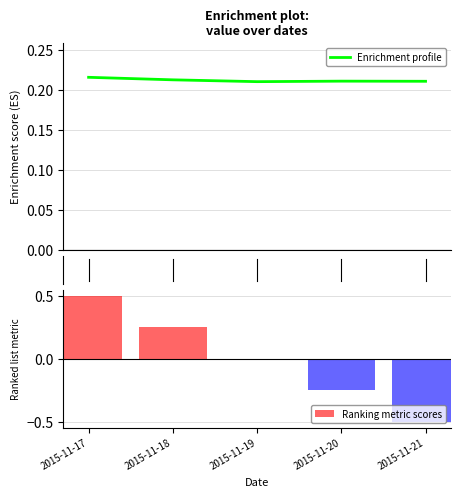

List the labels in order of value, smallest first.

2015-11-19, 2015-11-21, 2015-11-20, 2015-11-18, 2015-11-17